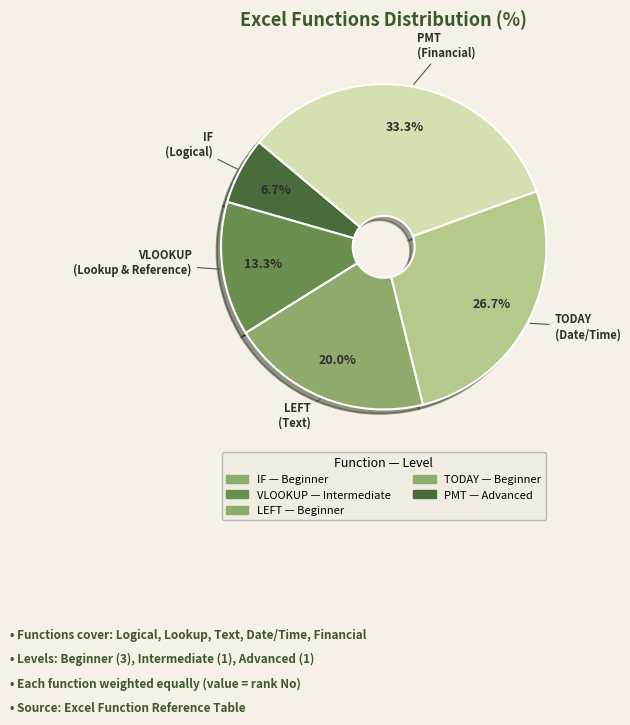

Which slice is the smallest?

IF